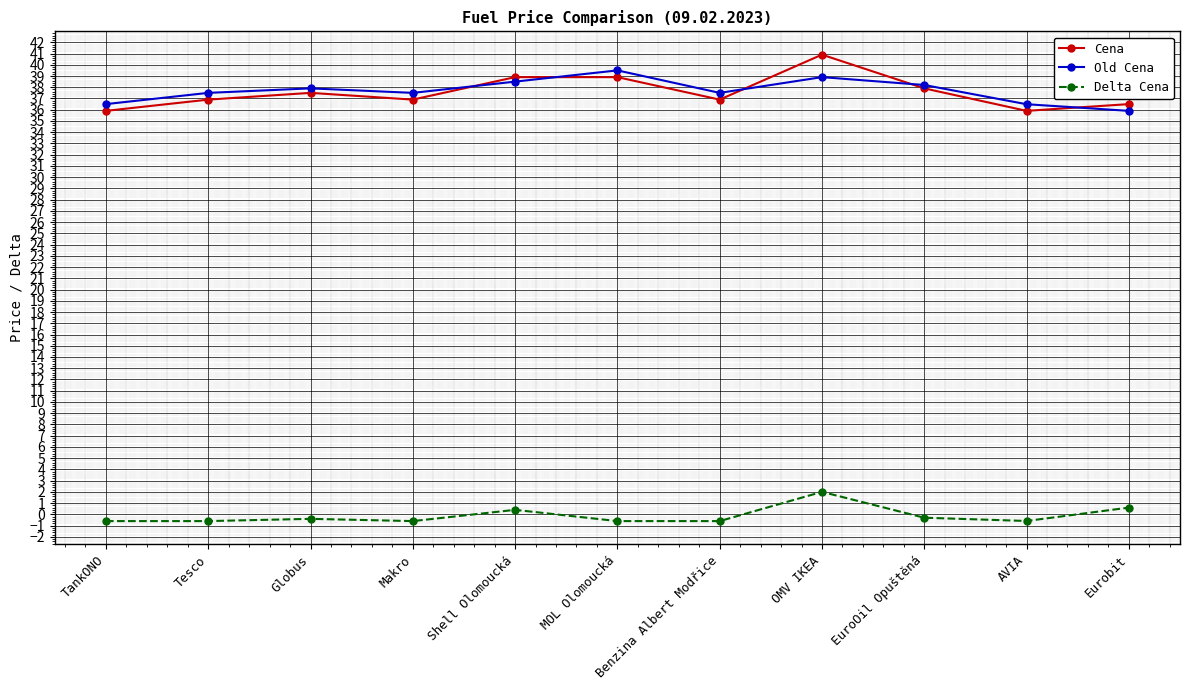

Is it true that Delta Cena equals -0.6 at Tesco?

True